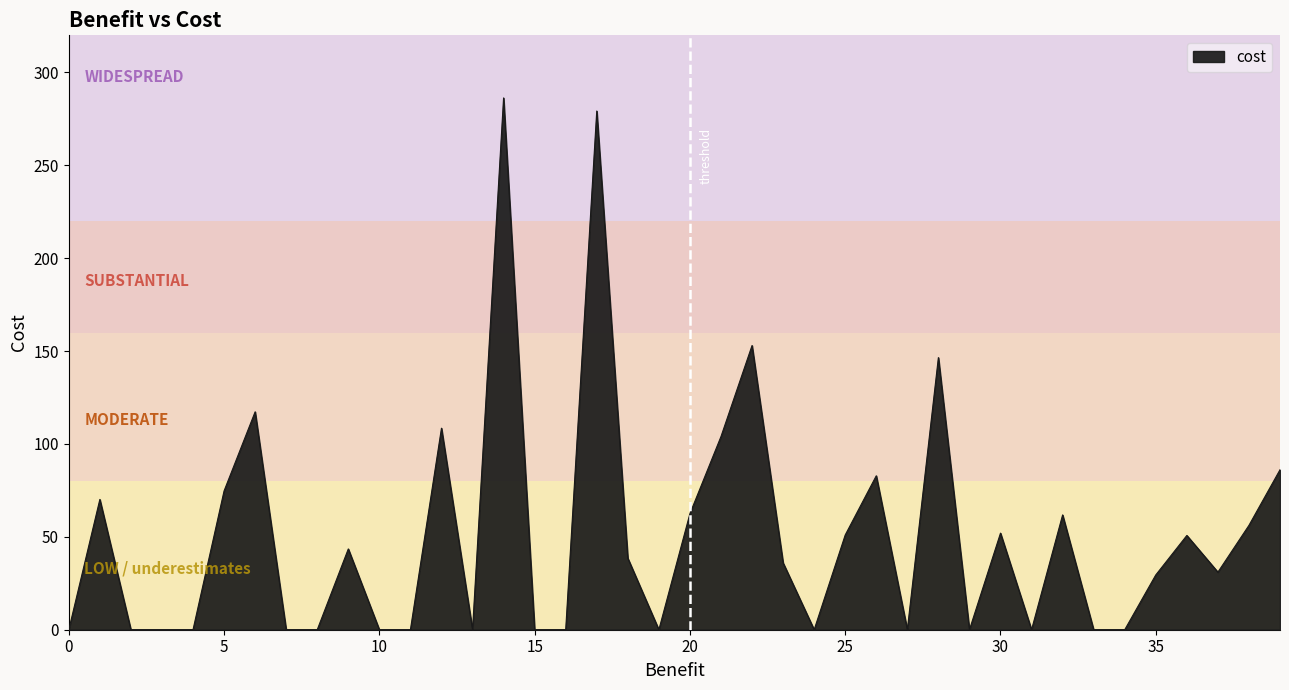

What is the maximum value shown in the chart?

286.3